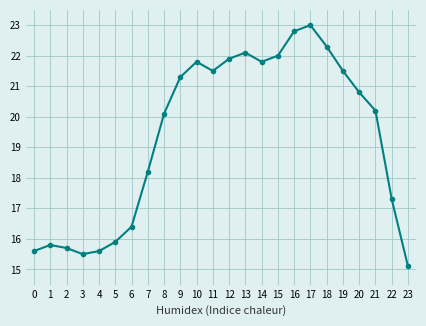

How many data points does each series have?

24